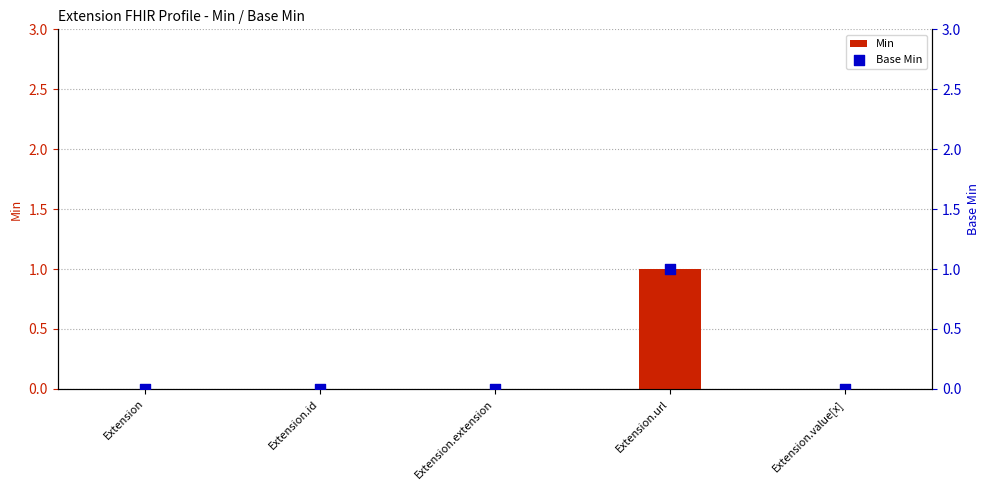

Which series has the largest total across all categories?

Min